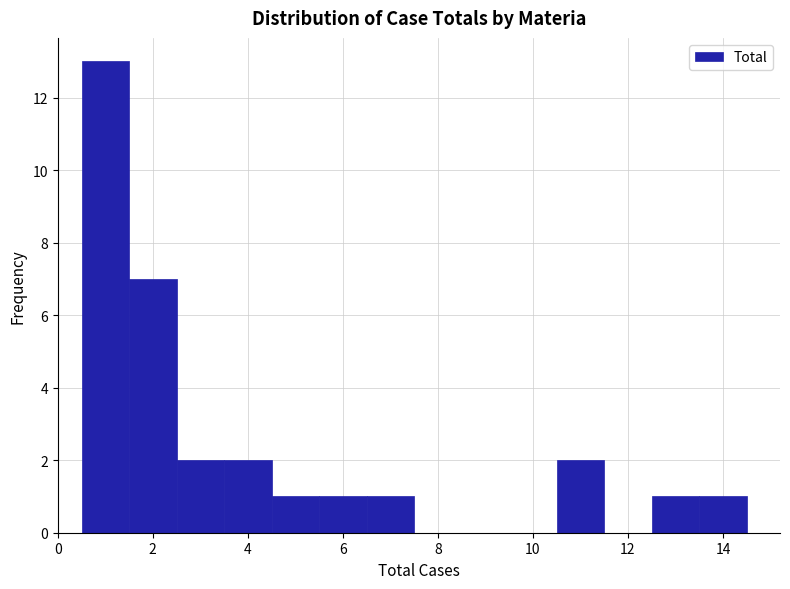

Reading left to right, transcribe this chart: for each bar, give the range it covers on the x-axis and its height. Neither the bar edges nor the heights are printed on the chart, so give them approximately, as read against the axes.

0.5 to 1.5: 13
1.5 to 2.5: 7
2.5 to 3.5: 2
3.5 to 4.5: 2
4.5 to 5.5: 1
5.5 to 6.5: 1
6.5 to 7.5: 1
7.5 to 8.5: 0
8.5 to 9.5: 0
9.5 to 10.5: 0
10.5 to 11.5: 2
11.5 to 12.5: 0
12.5 to 13.5: 1
13.5 to 14.5: 1